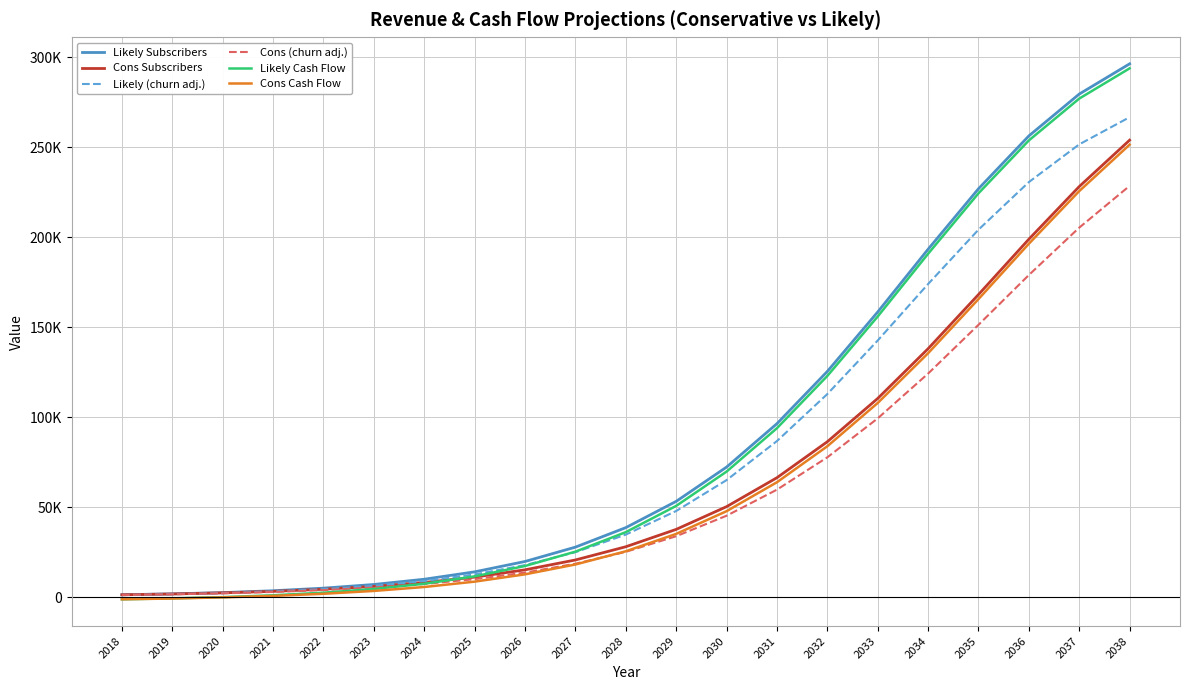

What is the difference between the Likely (churn adj.) values at 2030 and 2038?

201648.0